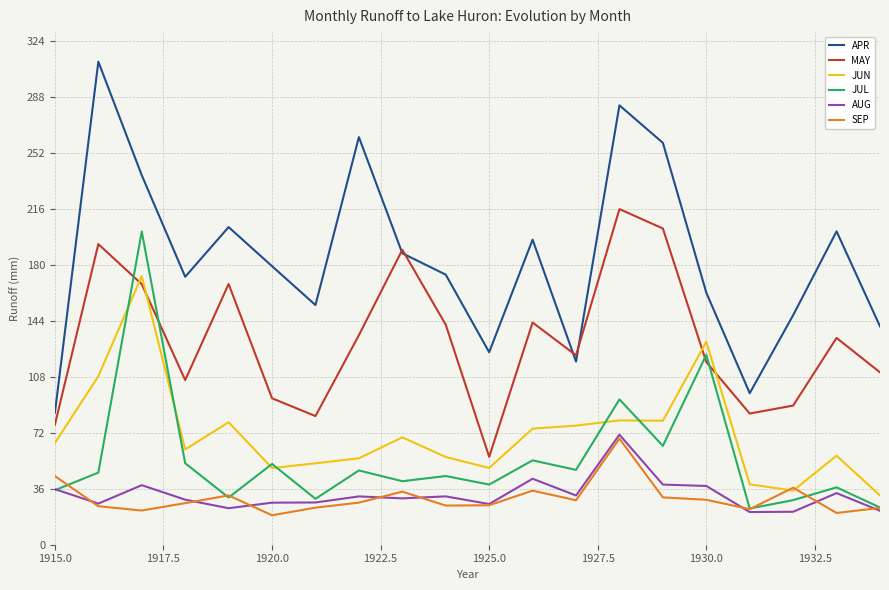

Which series has the largest total across all categories?

APR